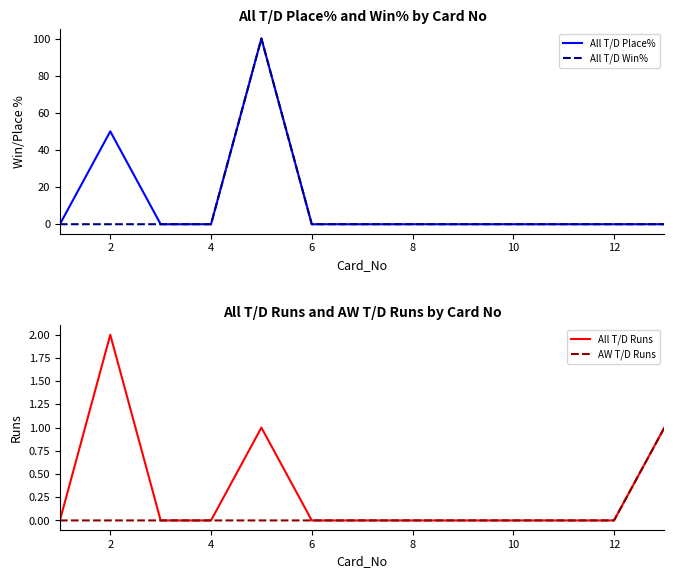

True or false: AW T/D Runs and All T/D Runs intersect in this chart.

False